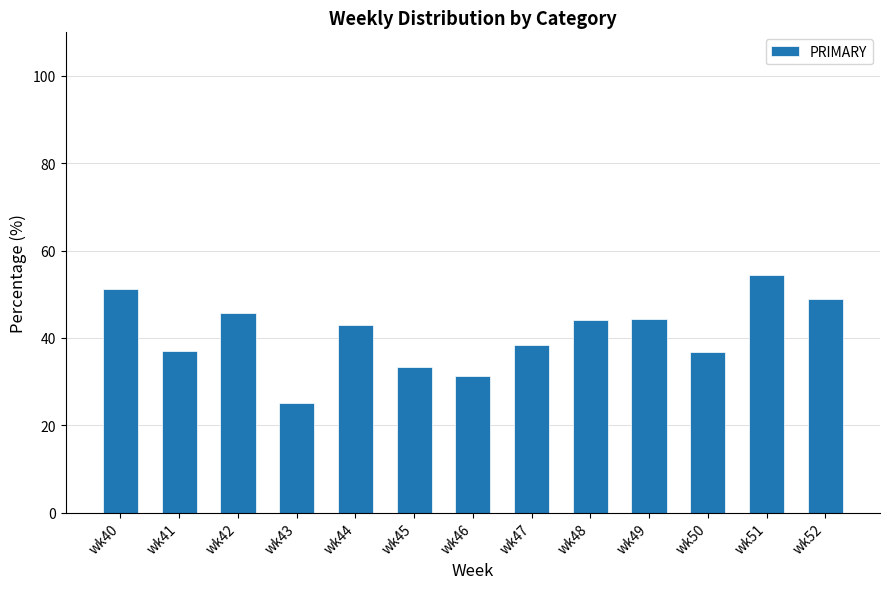

Count the number of categories in the chart.

13